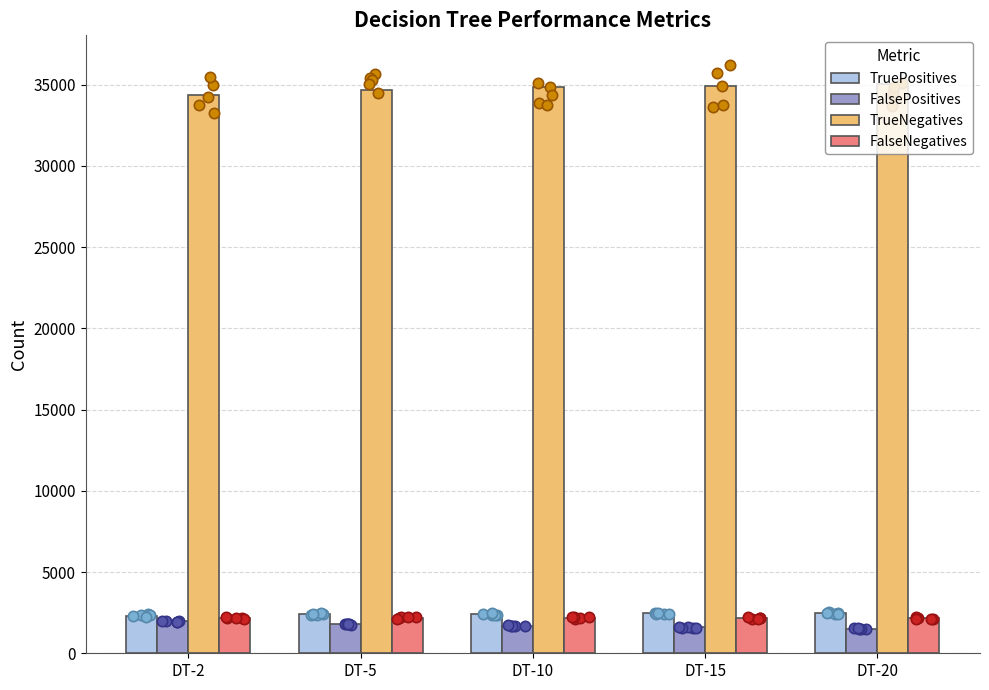

Which series has the largest total across all categories?

TrueNegatives